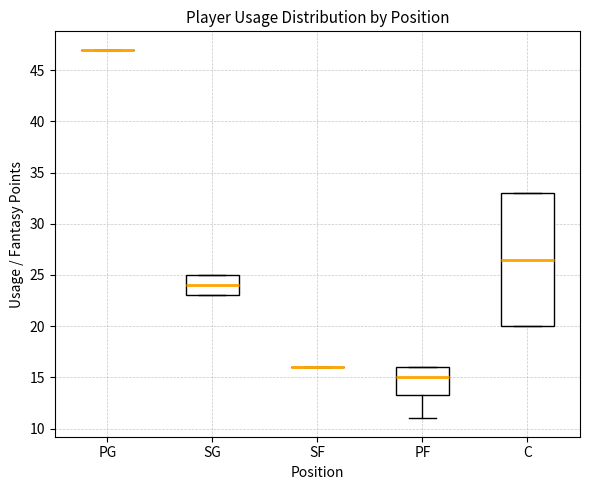

Where is the upper edge of the box for SG on the y-axis? The values are not printed on the chart, so give them approximately, as read against the axis.

25.0